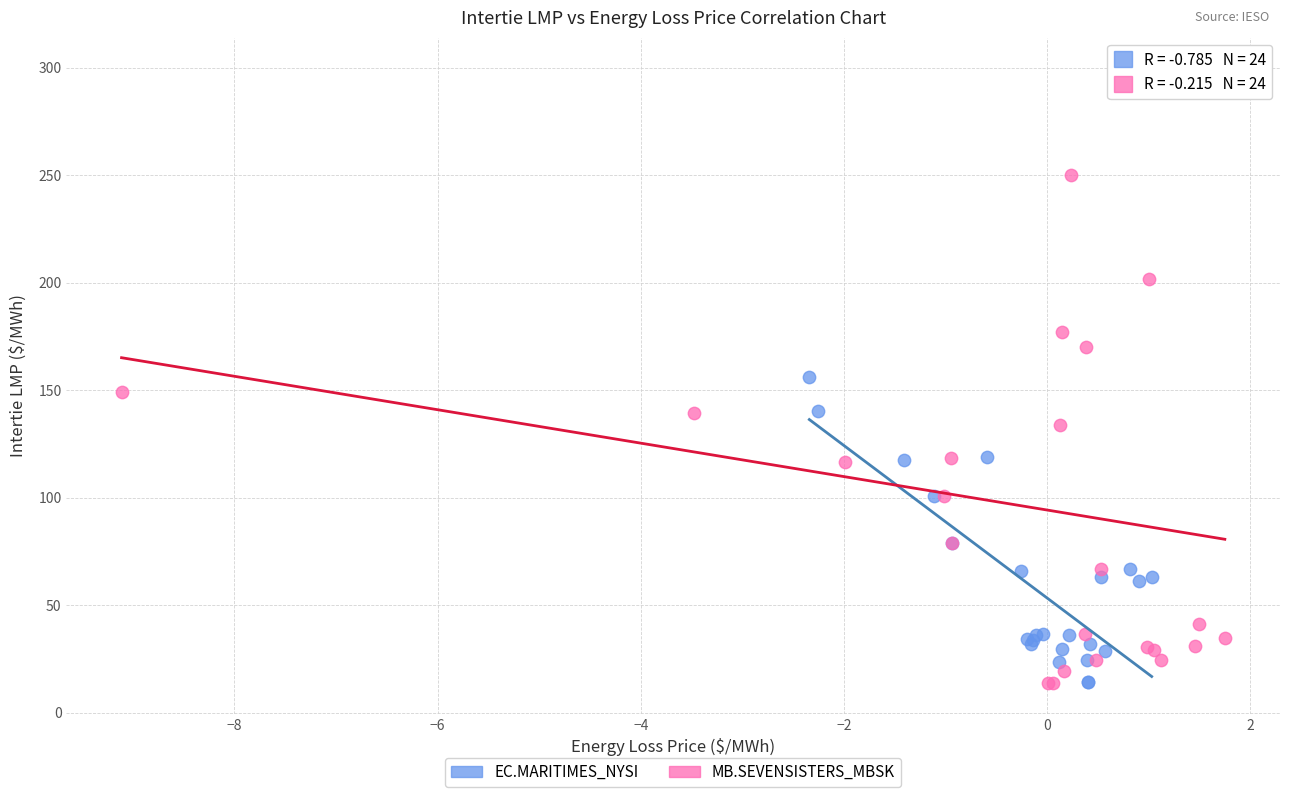

Which series reaches the maximum Y coordinate?

MB.SEVENSISTERS_MBSK